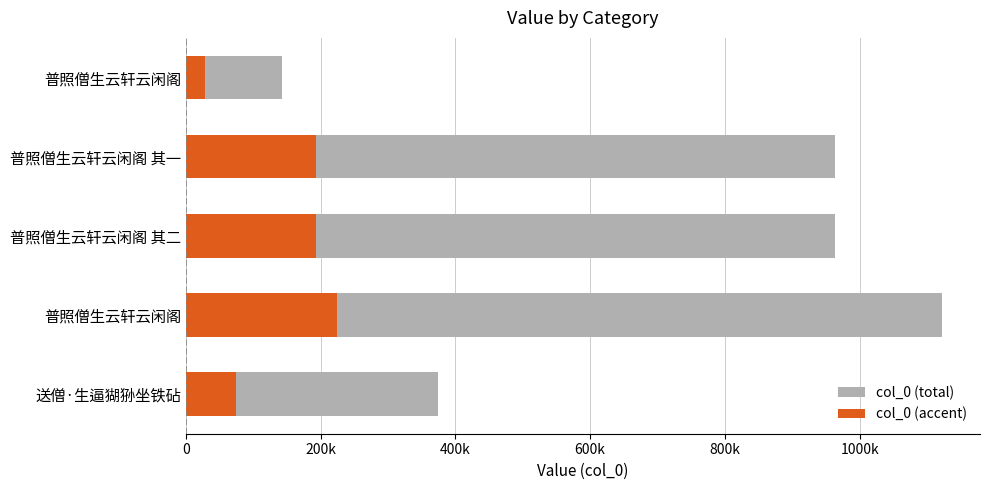

How many data points in col_0 (total) are less than 963386?

2